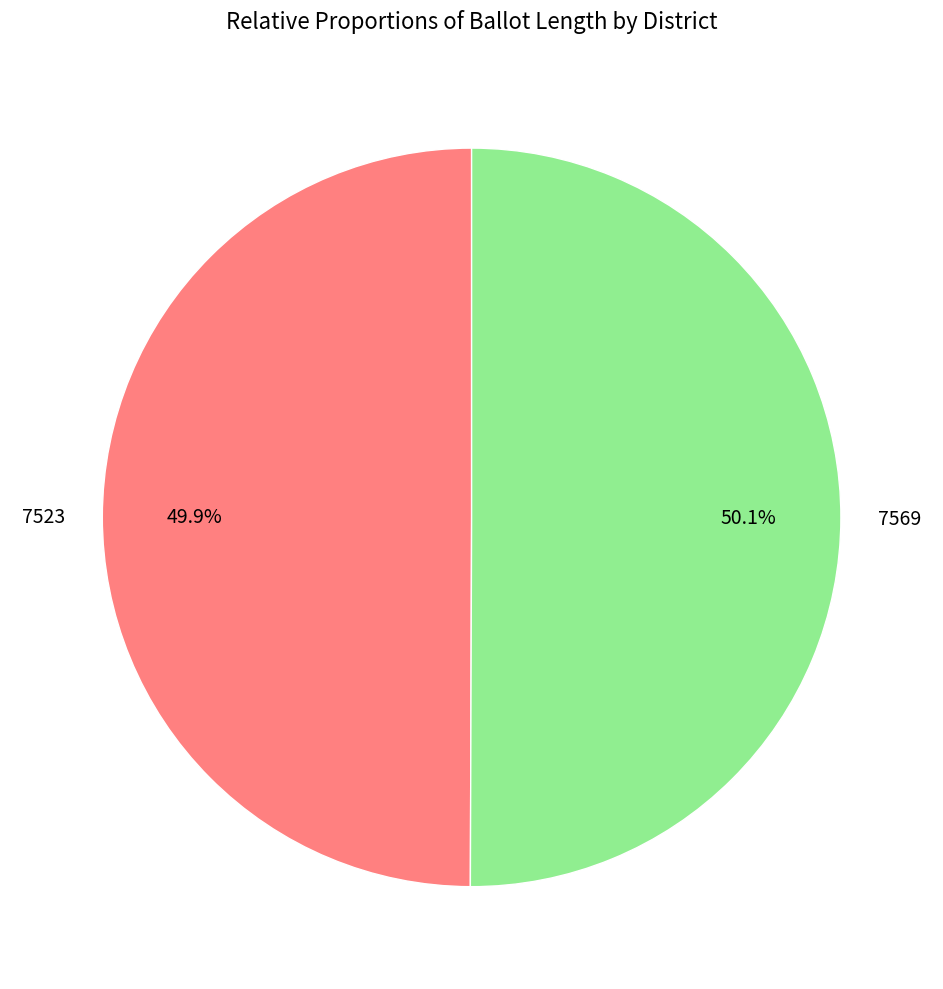

Approximately how many times larger is the value at 7569 compared to 7523?

1.0